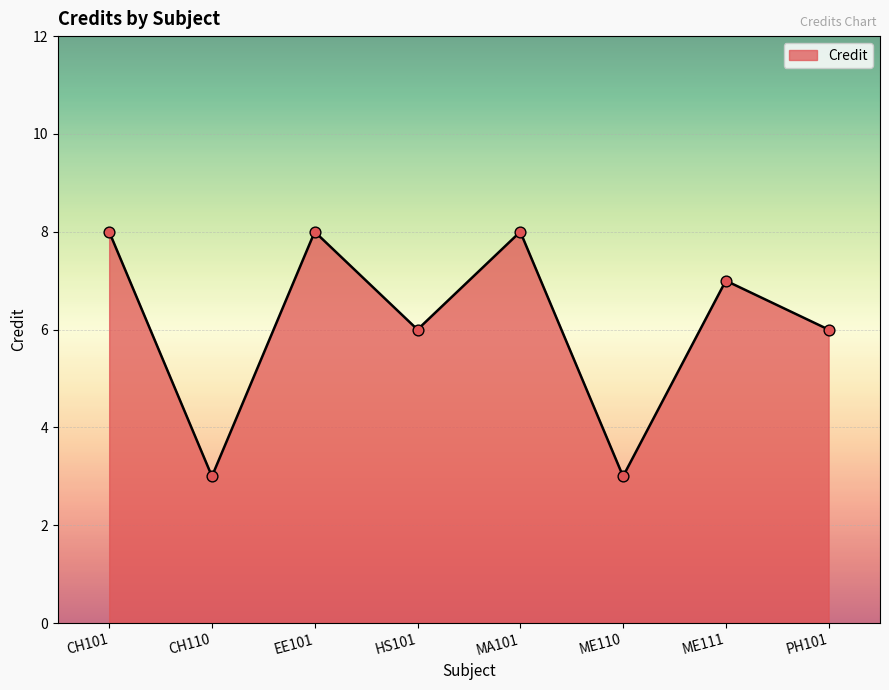

What is the change in value from EE101 to ME111?

-1